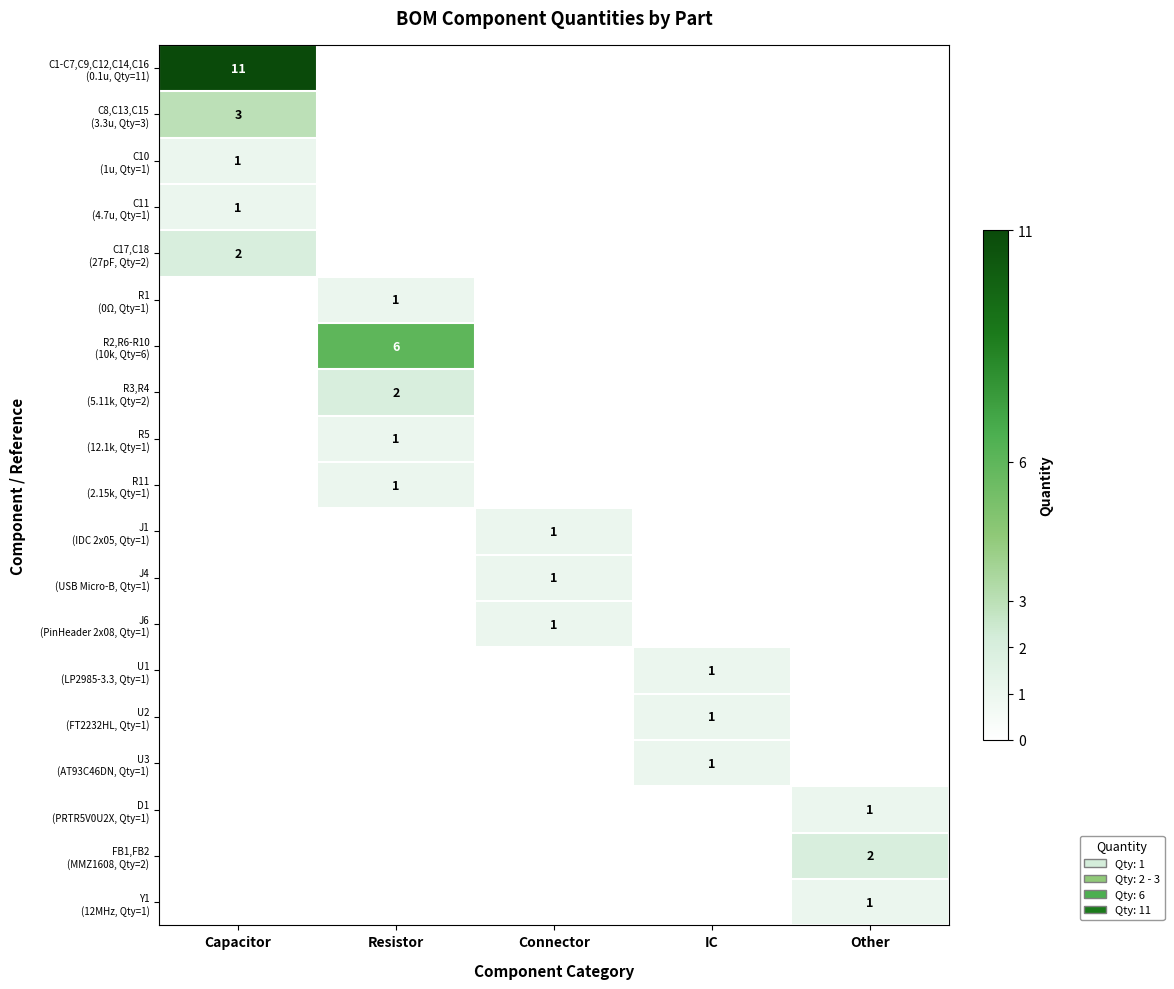

Between Capacitor and Other, which is larger?

Capacitor